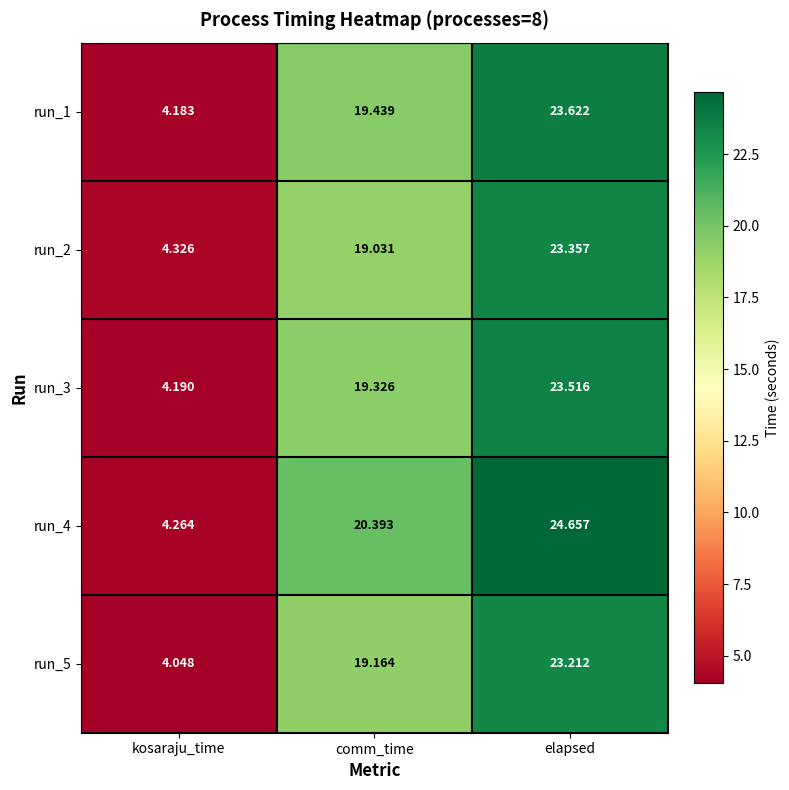

Is the value of run_5 at elapsed greater than the value of run_3 at elapsed?

No